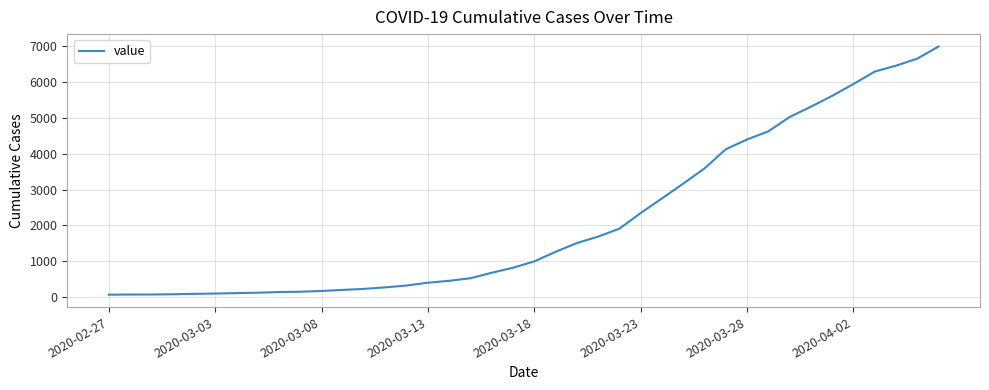

What is the difference between the maximum and minimum values?

6931